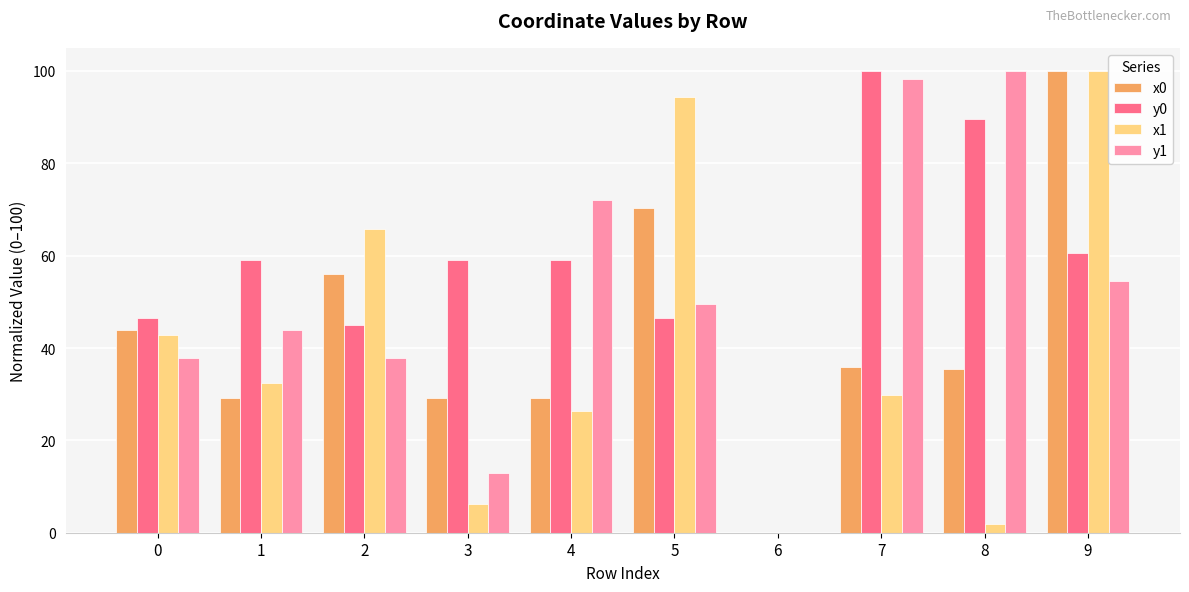

The value of y1 at 1 is 43.9. True or false?

True